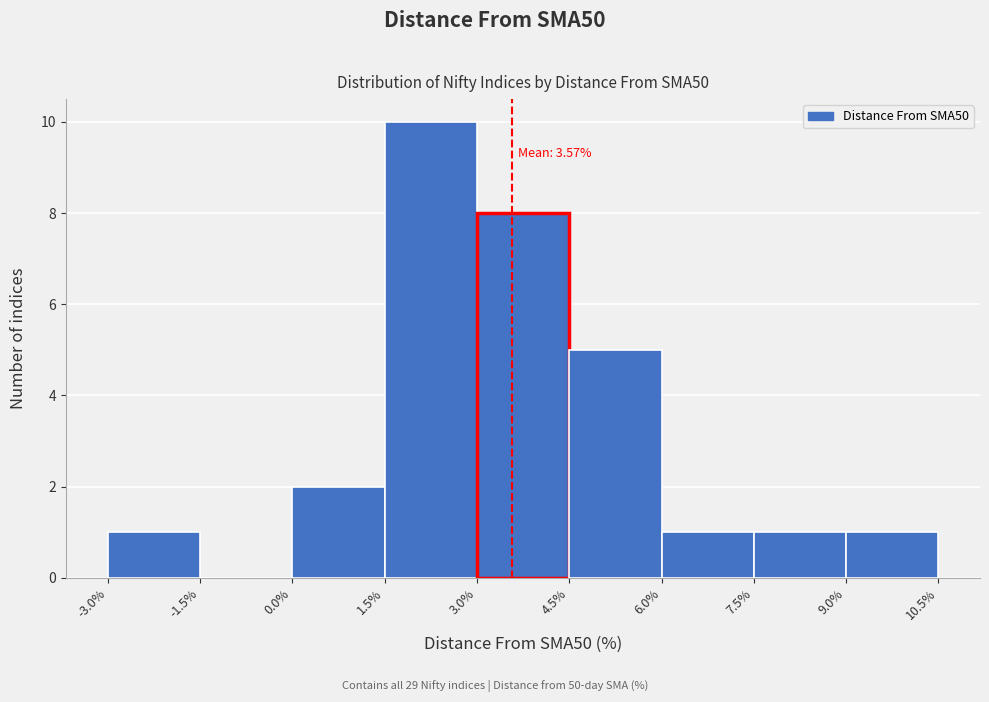

Over which range of the x-axis is the bar tallest?

1.5% to 3.0%